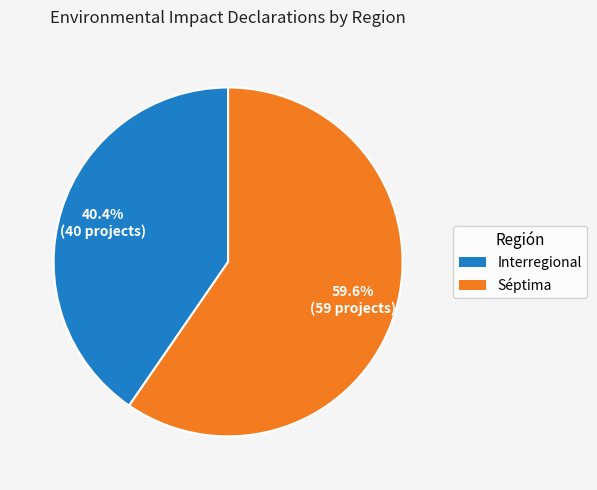

Rank the categories by value from highest to lowest.

Séptima, Interregional